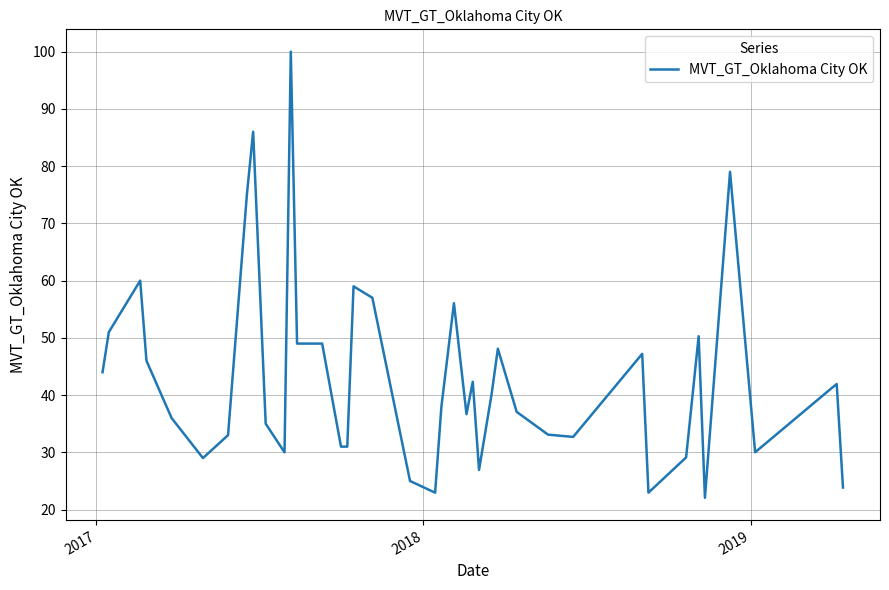

What is the greatest value displayed?

100.0